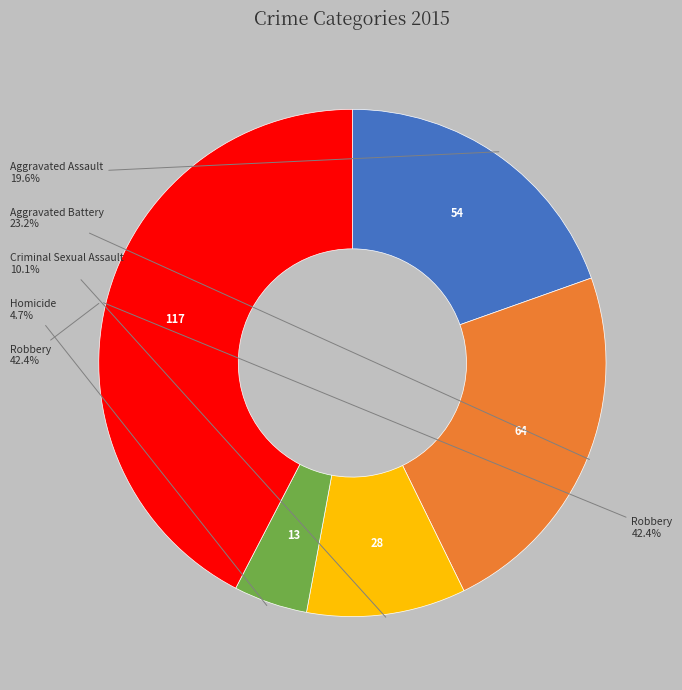

Count the number of slices in the pie.

5